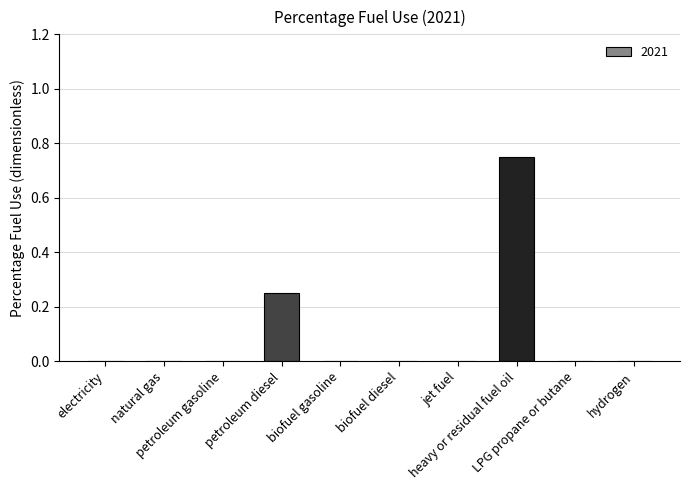

Are the bars horizontal?

No